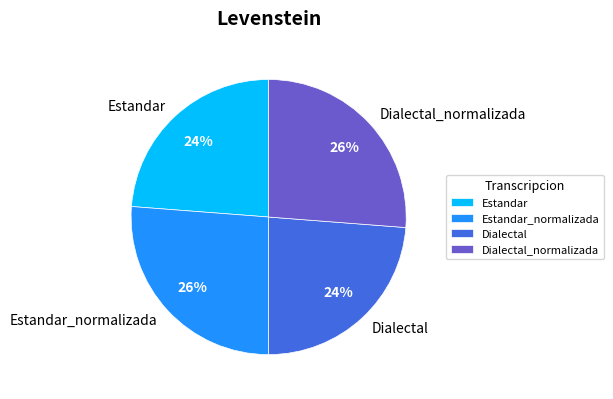

Does Estandar account for over 50% of the chart?

No